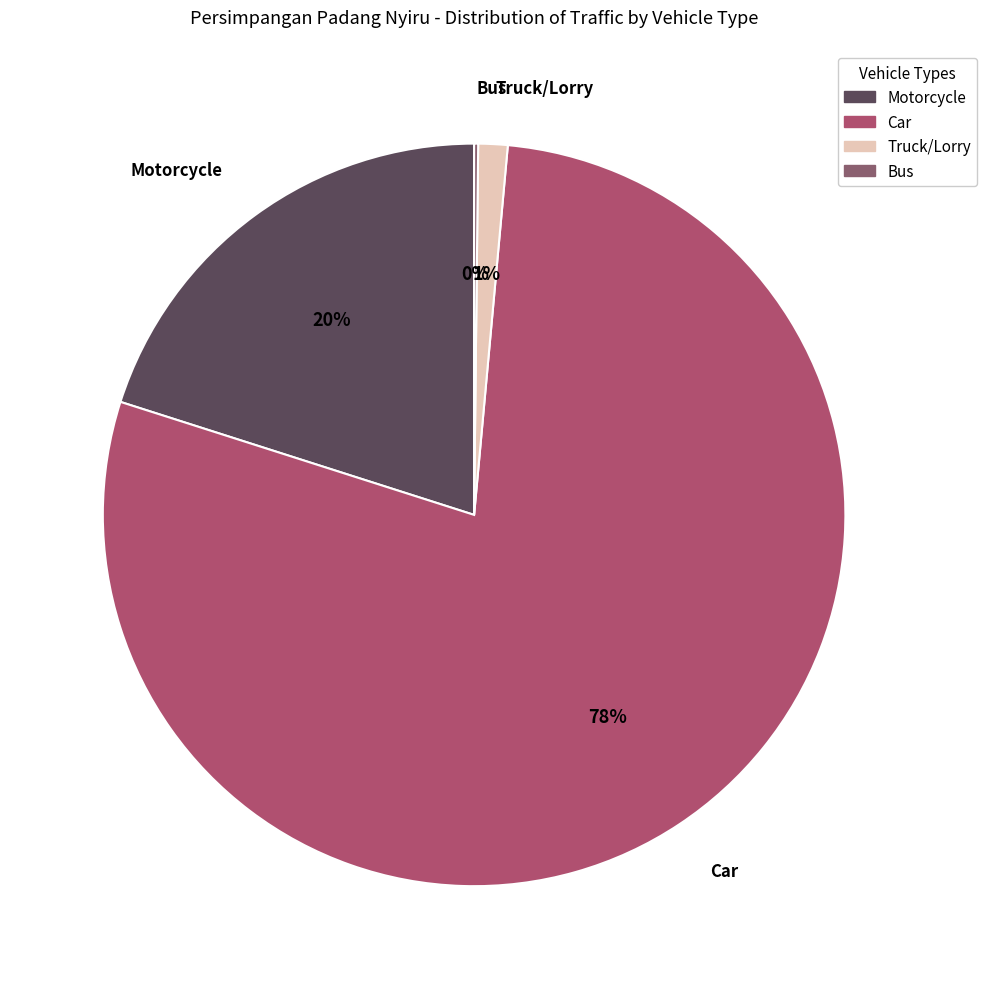

What is the largest slice in the pie chart?

Car